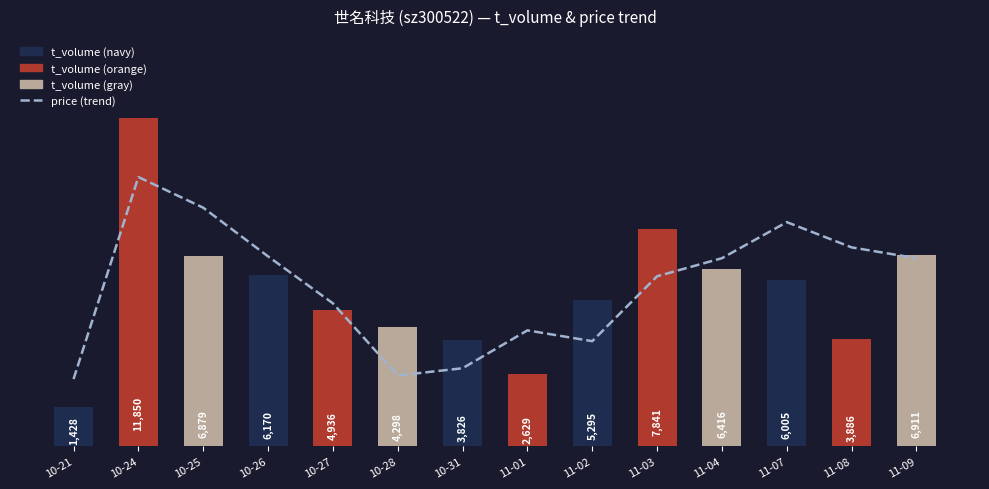

The price (trend) series shows 3441.9 at 10-21. True or false?

False